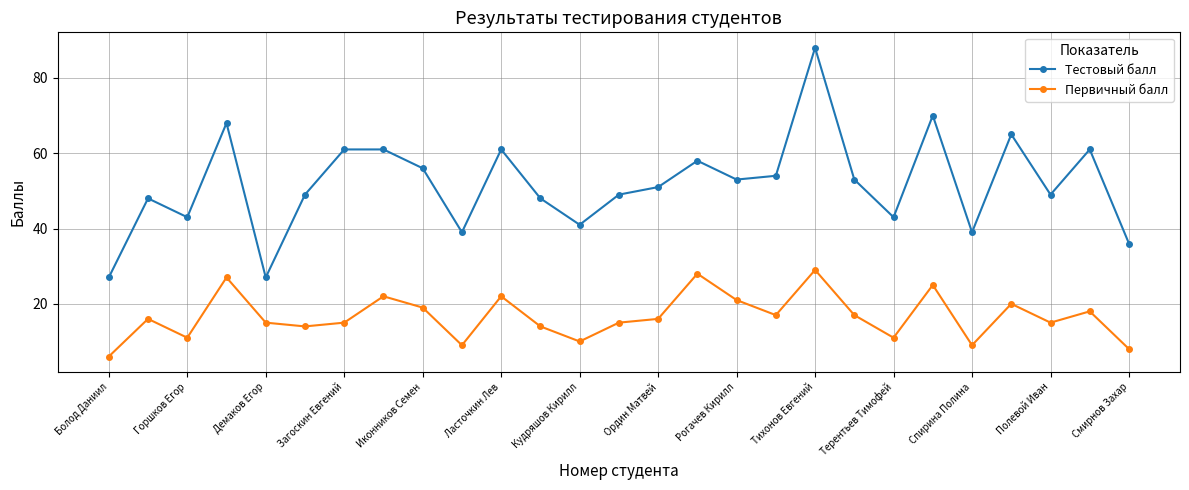

Which series has the largest range (max minus min)?

Тестовый балл